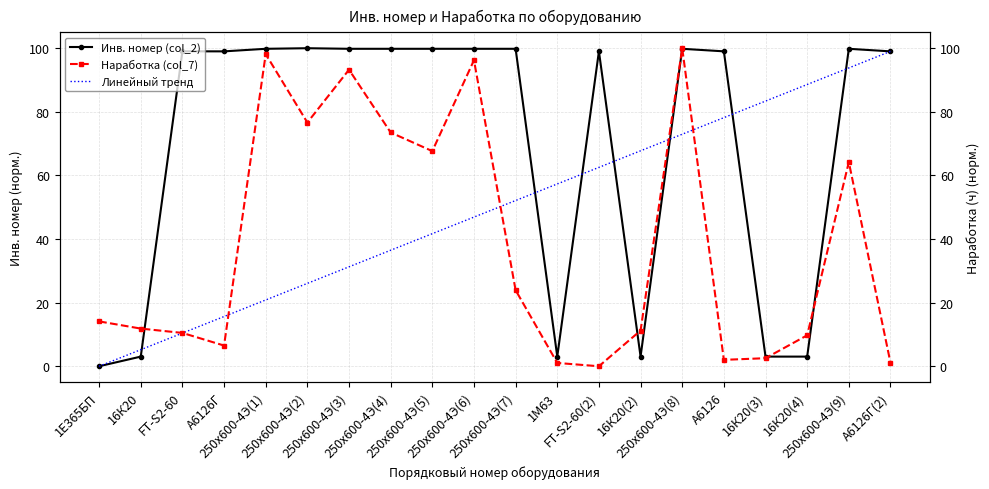

Which label corresponds to the smallest value in the chart?

1Е365БП